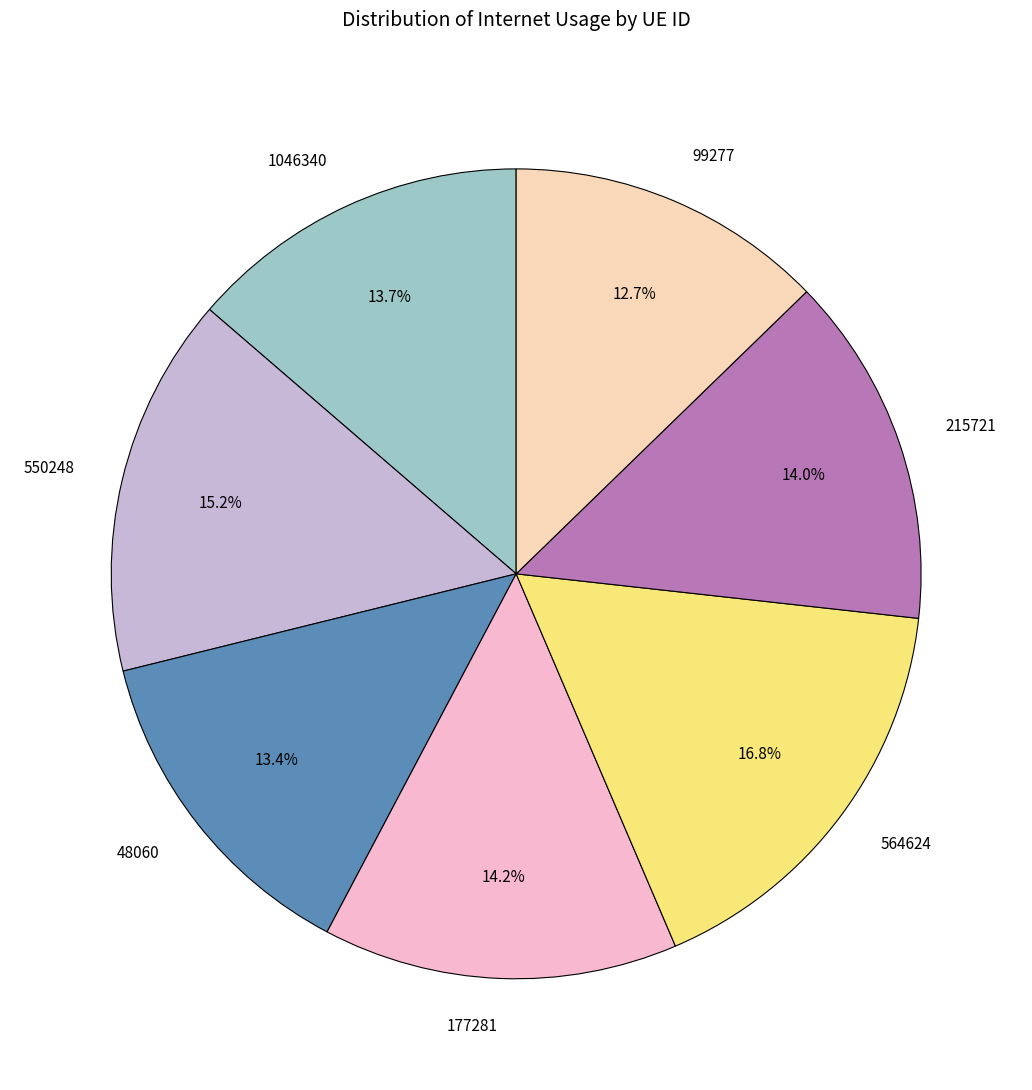

To the nearest percent, what is the difference between the largest and smallest slice percentages?

4%